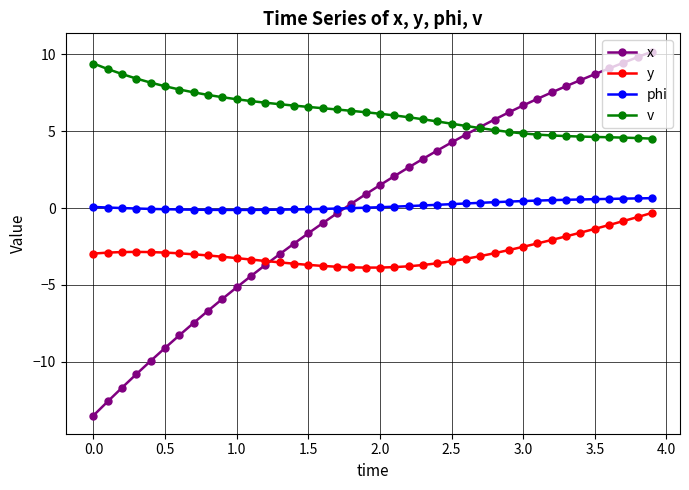

What is the value of the y point at the 2nd from the left?

-2.9